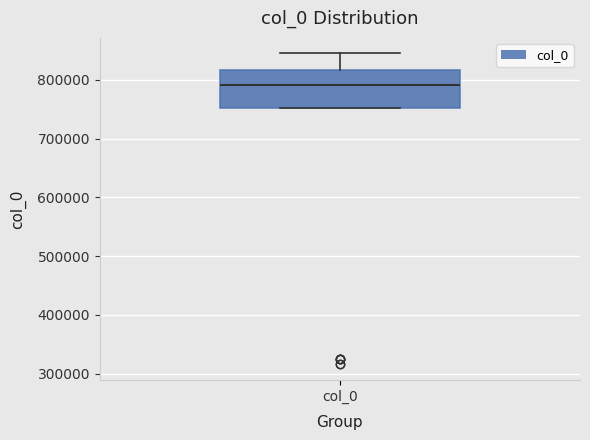

Where is the upper edge of the box for col_0 on the y-axis? The values are not printed on the chart, so give them approximately, as read against the axis.

820000